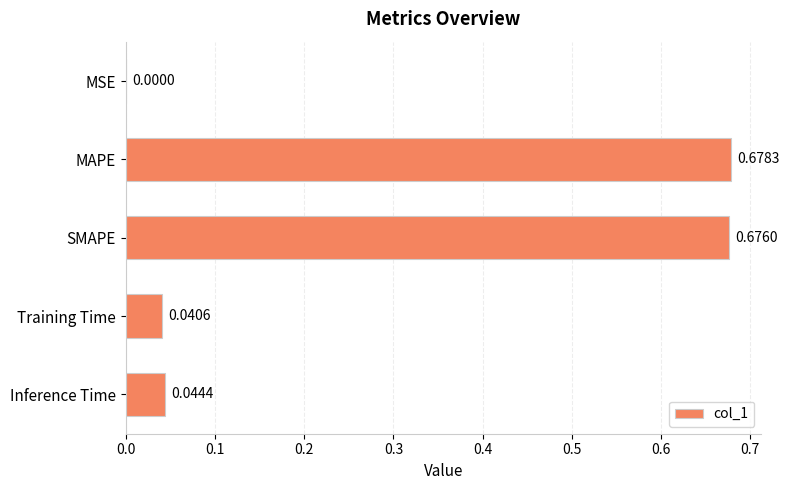

Which category has the highest value across all series?

MAPE